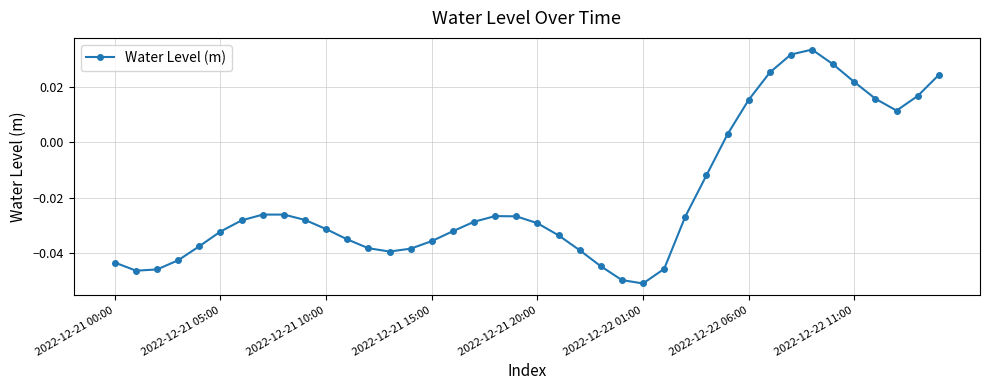

What is the sum of all values?

-0.8